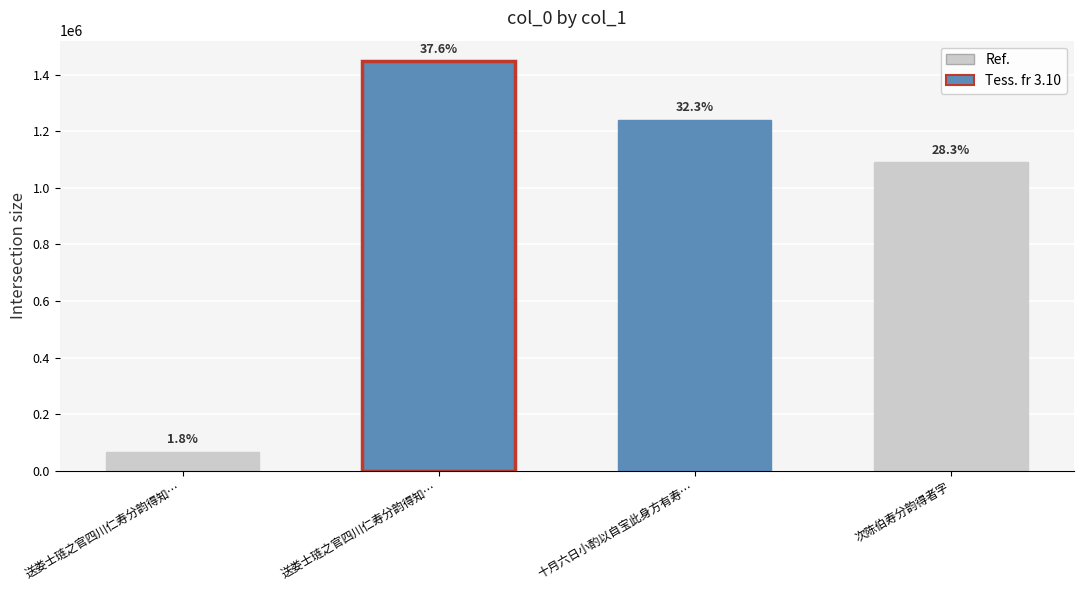

List the labels in order of value, smallest first.

送娄士琏之官四川仁寿分韵得知…, 次陈伯寿分韵得者字, 十月六日小酌以自宝此身方有寿…, 送娄士琏之官四川仁寿分韵得知…